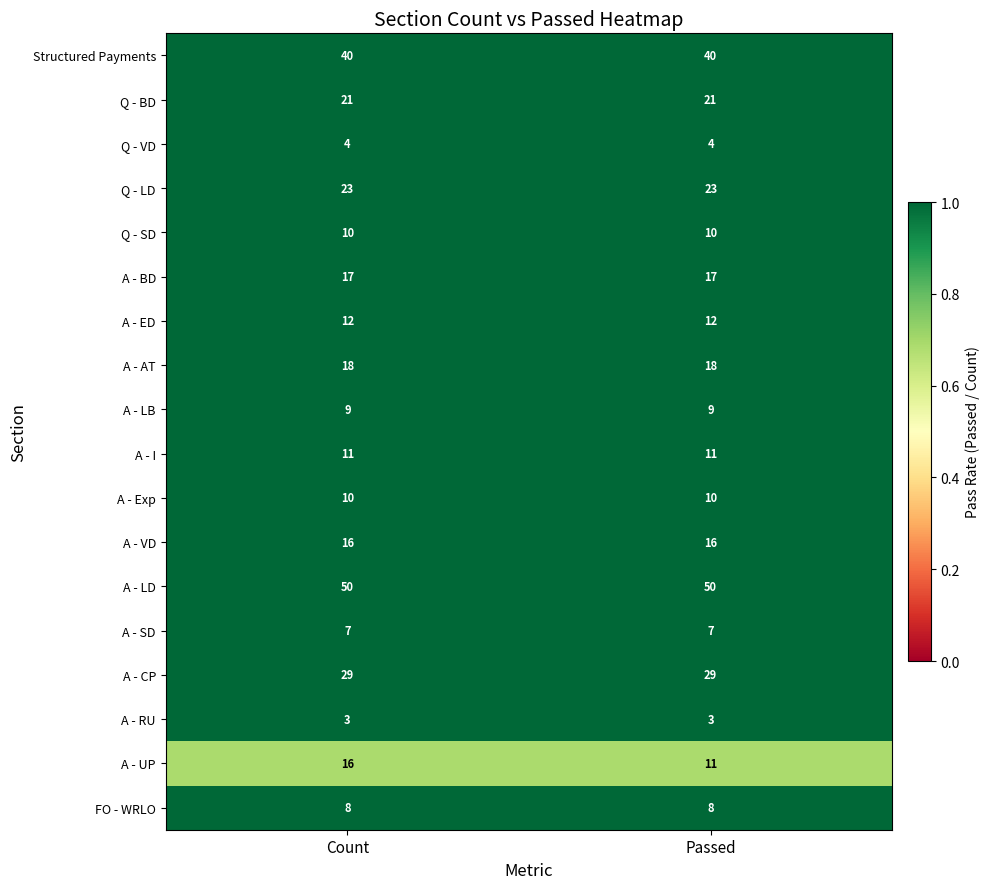

What is the spread (max minus min) of values at Passed?

47